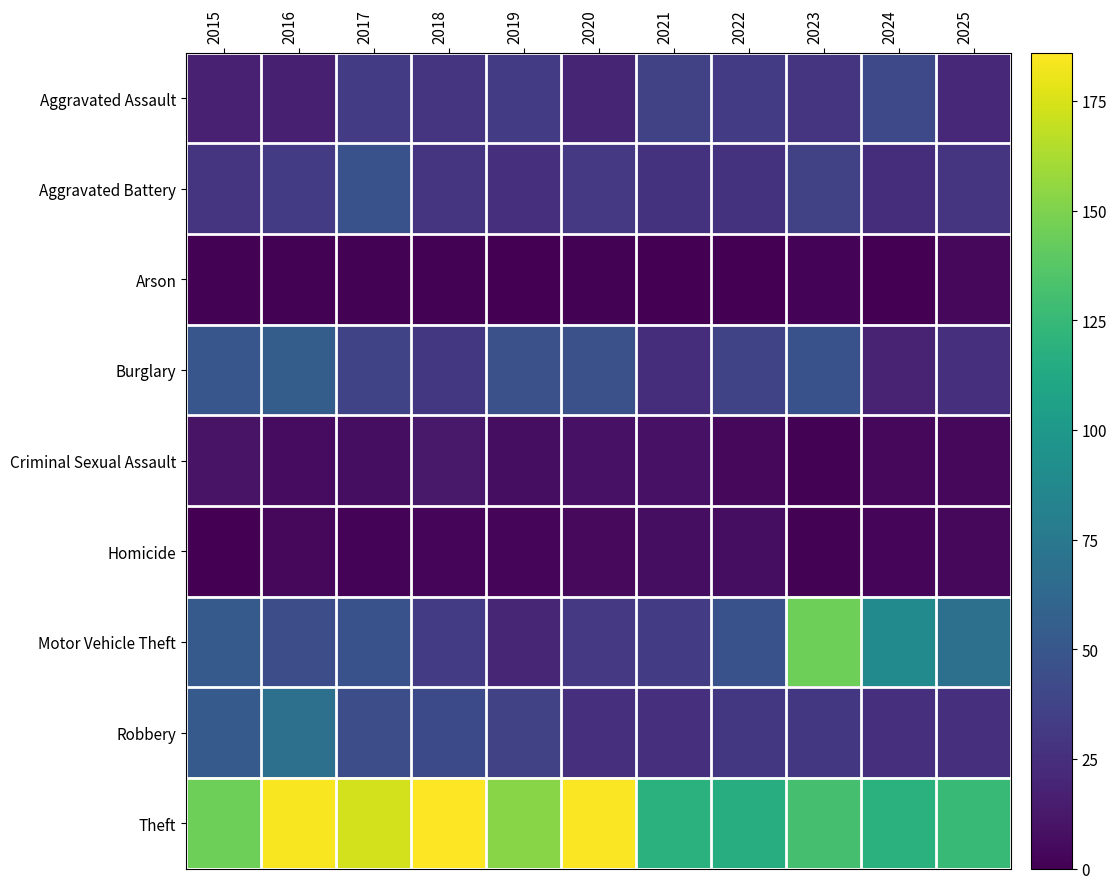

Which series changed the most between 2021 and 2023?

Motor Vehicle Theft